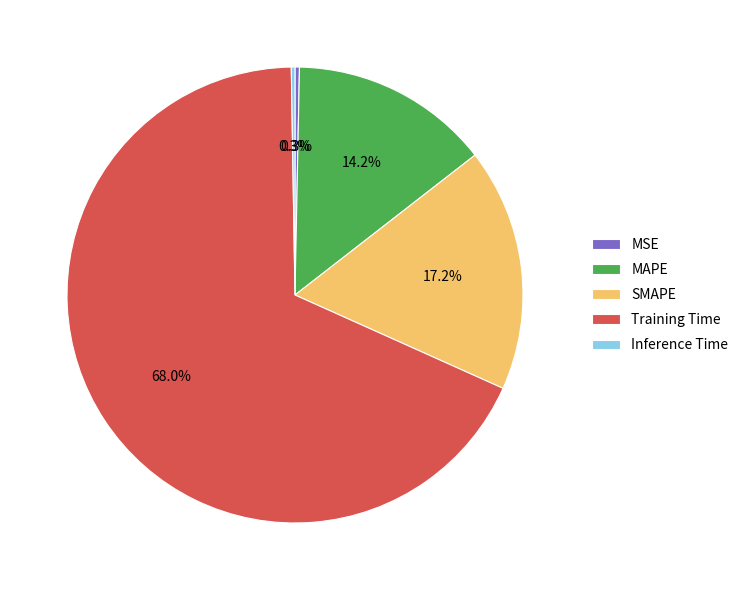

How much of the chart is everything except MSE?

99.7%